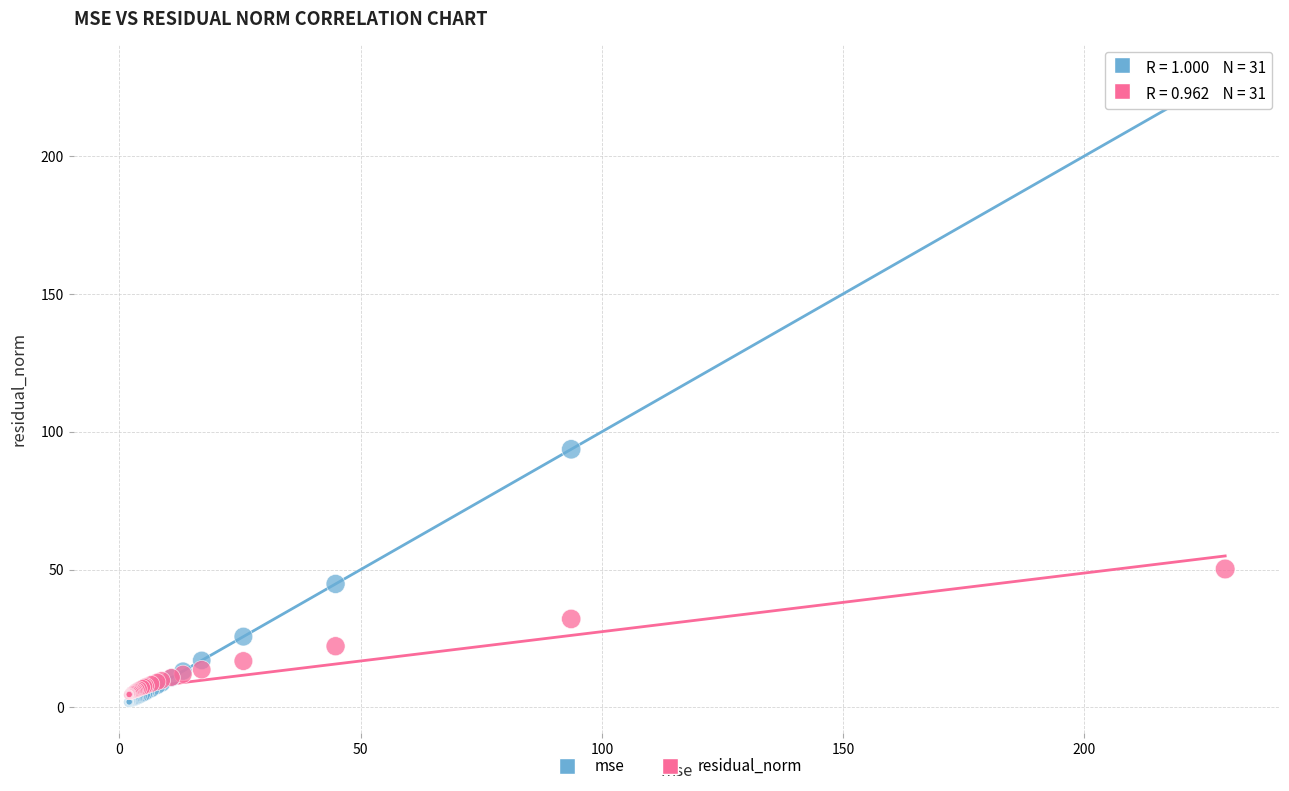

Which series contains the highest Y value?

mse